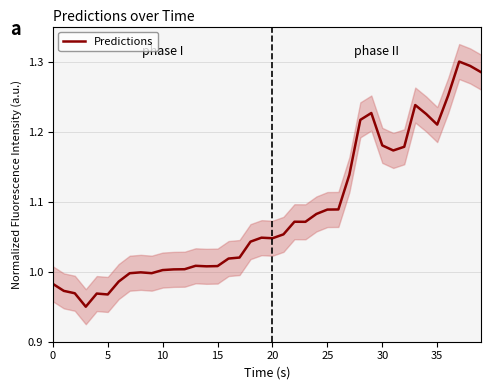

How many interior local peaks (higher than both neighbors) does the data have?

8